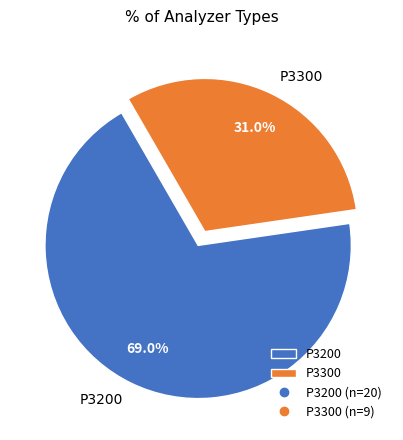

What is the majority slice?

P3200